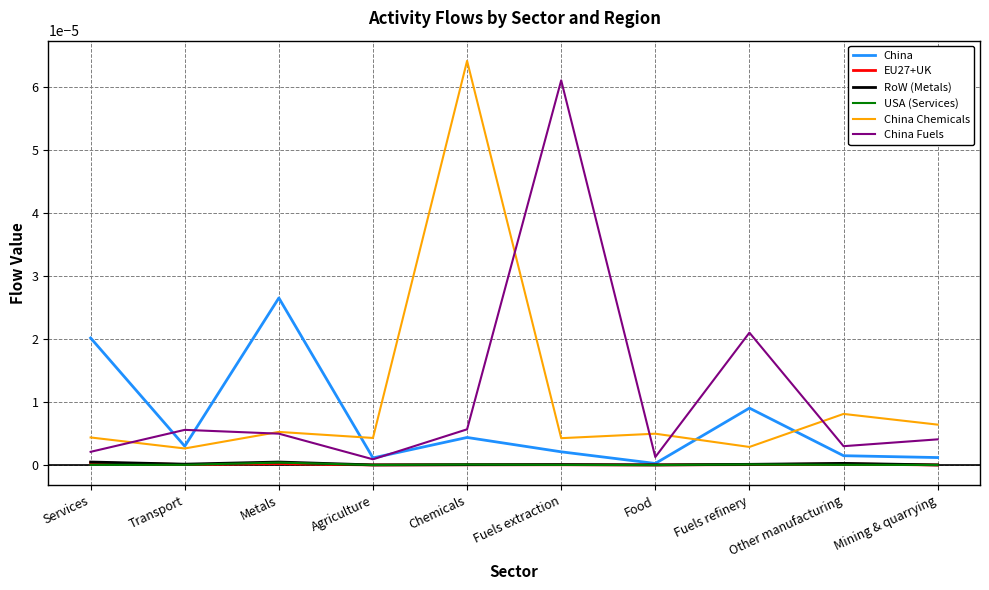

At which label does China Fuels reach its peak?

Fuels extraction